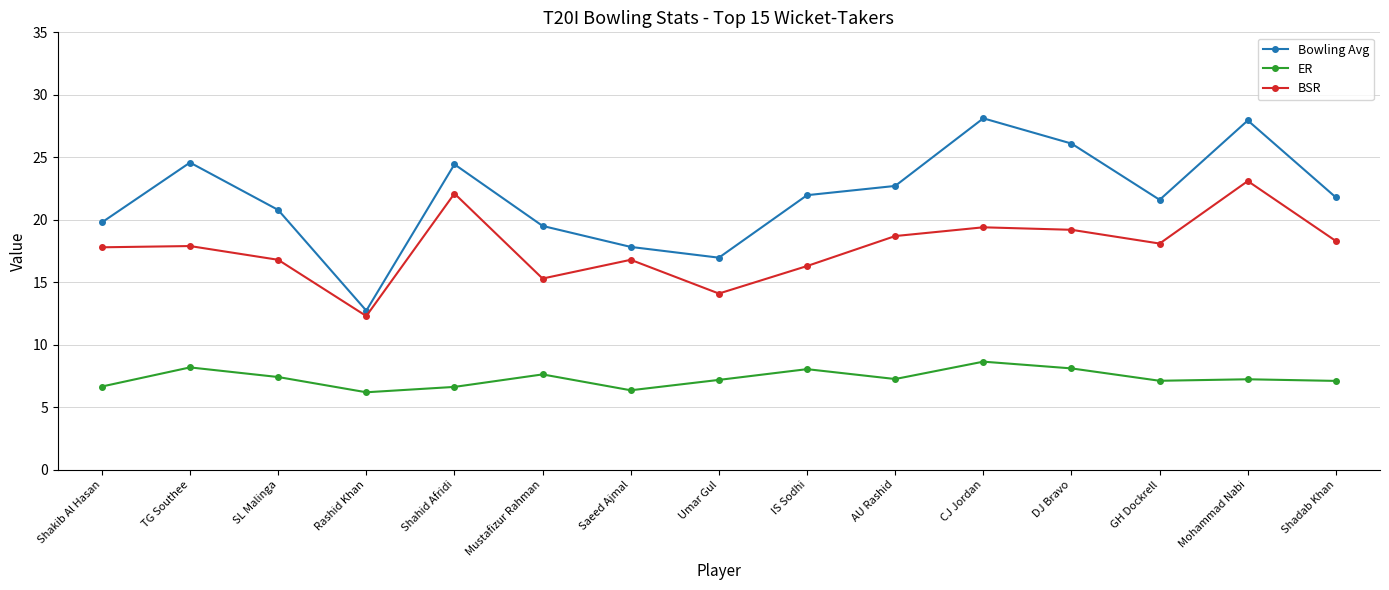

What is the label of the 3rd point from the right?

GH Dockrell